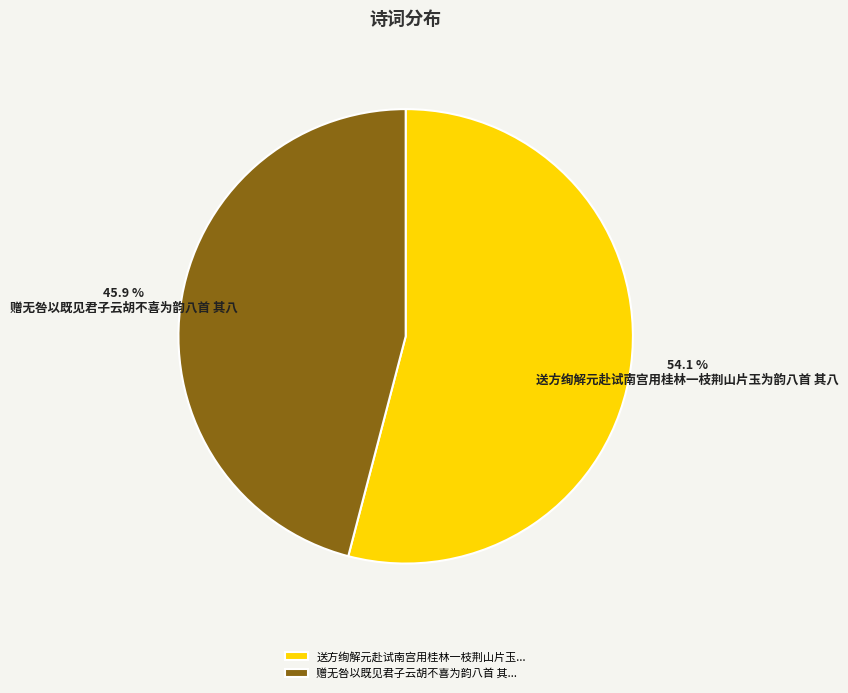

How many slices are in this pie chart?

2